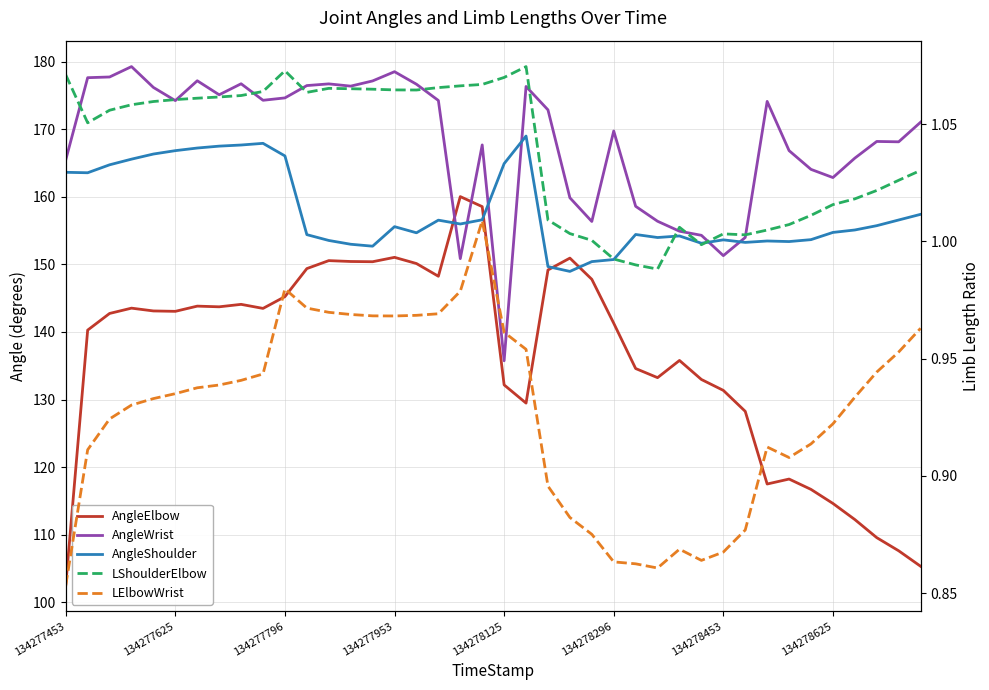

What is the sum of the AngleShoulder values at 29 and 15?

308.7